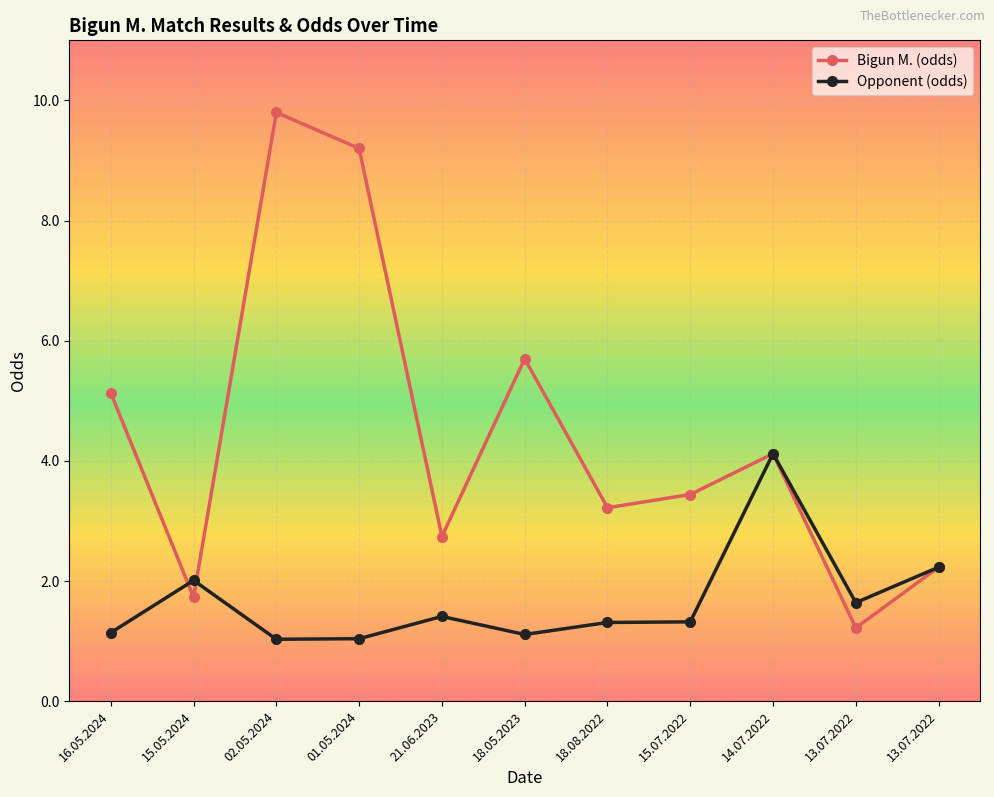

Between 18.08.2022 and 16.05.2024, which is larger?

16.05.2024